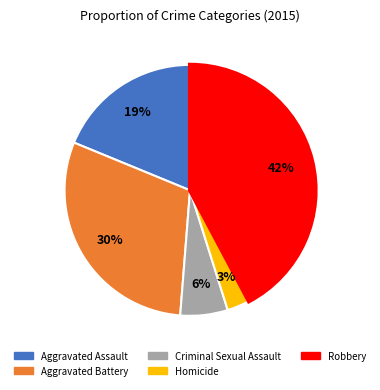

Which slice is the largest?

Robbery